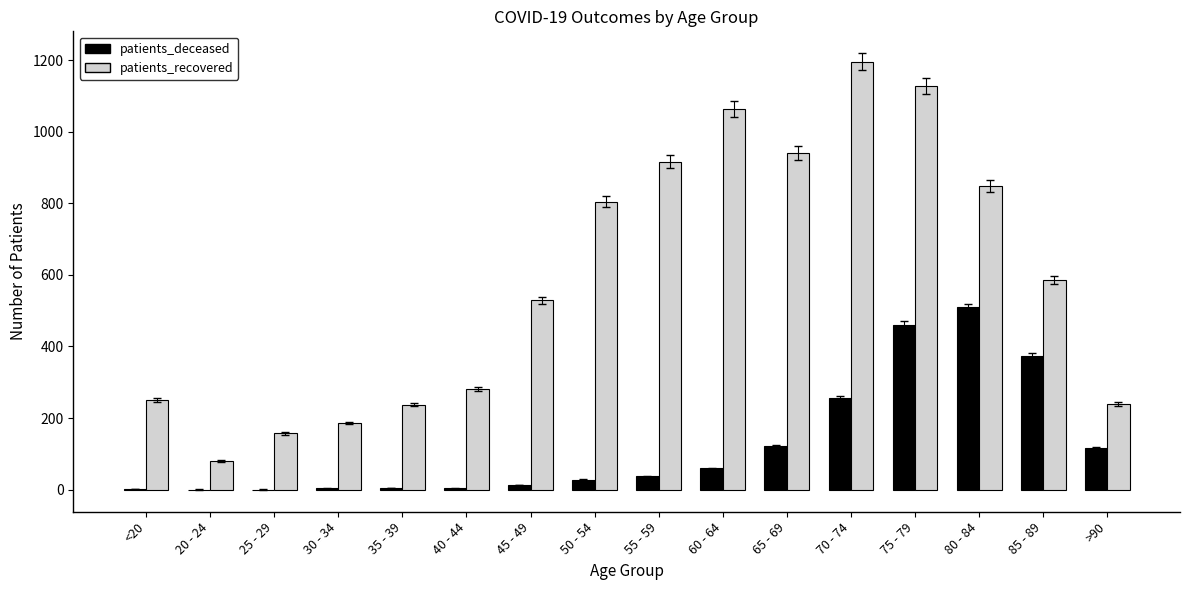

What is the total value across all series at 30 - 34?

189